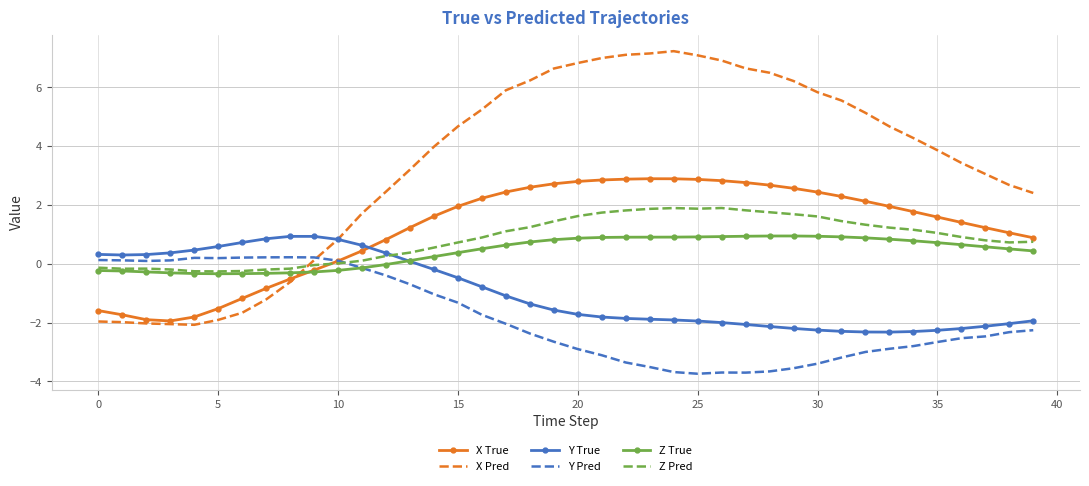

How many intersections are there between Z True and X Pred?

1